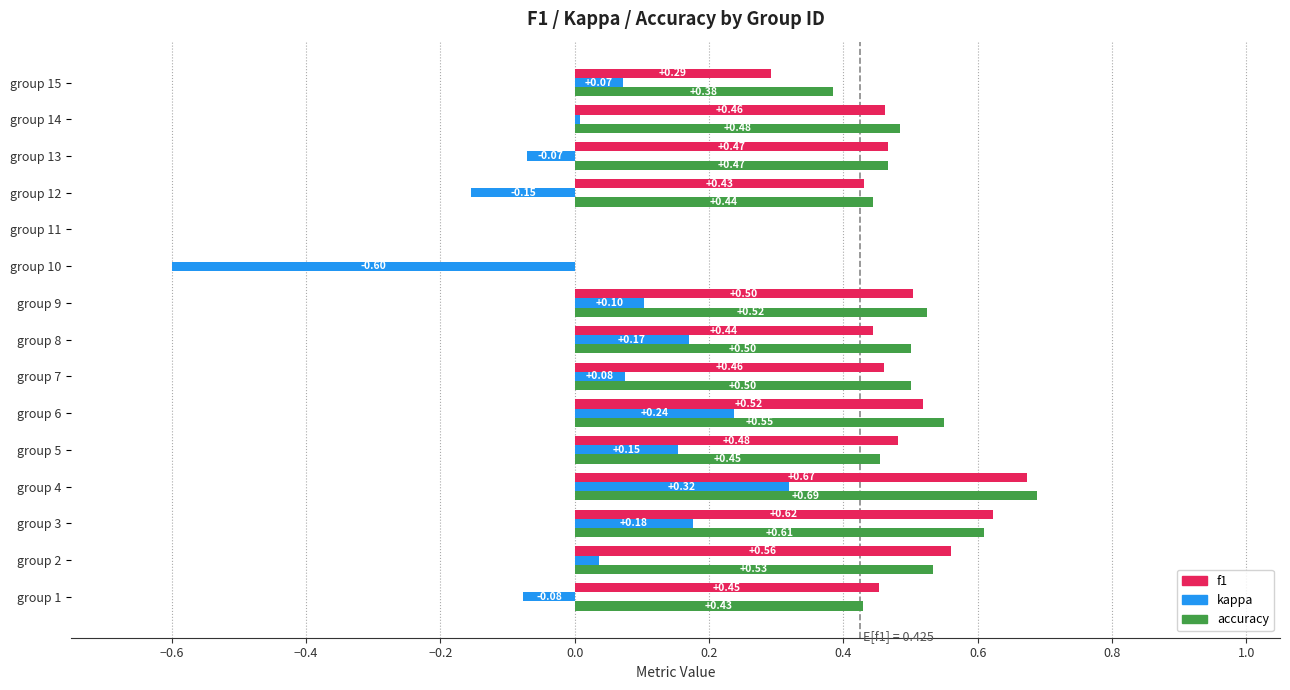

Which series has the largest total across all categories?

accuracy